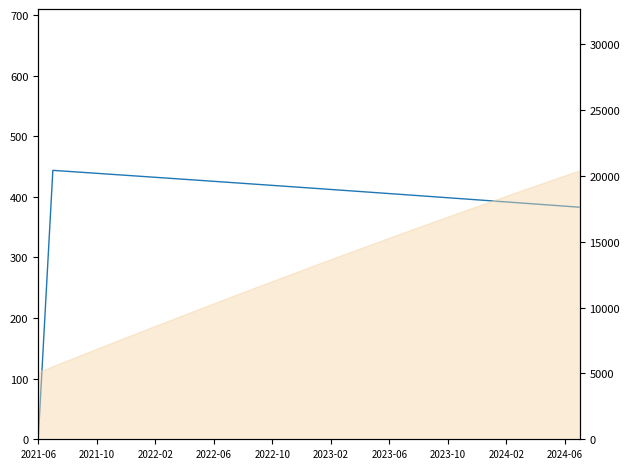

The value at 30 is 395.1. True or false?

True